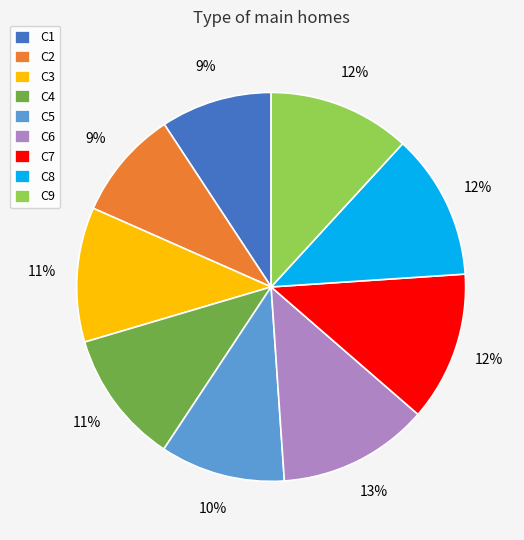

True or false: C2 accounts for 17% of the total.

False